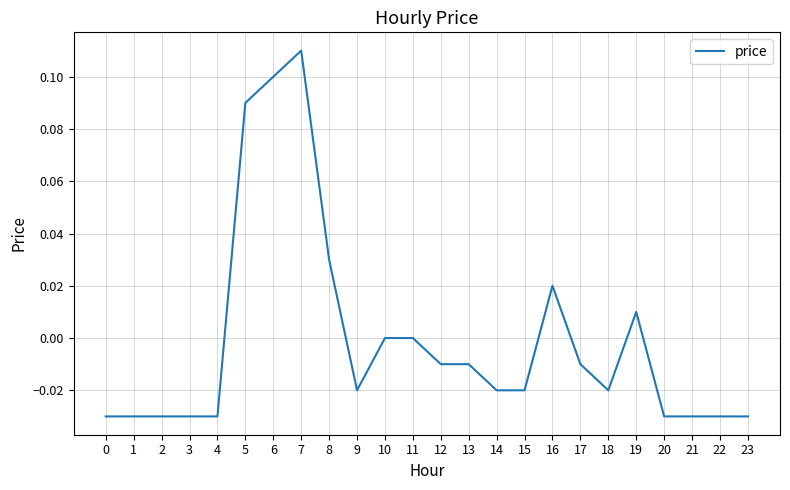

Which has a higher value, 5 or 11?

5